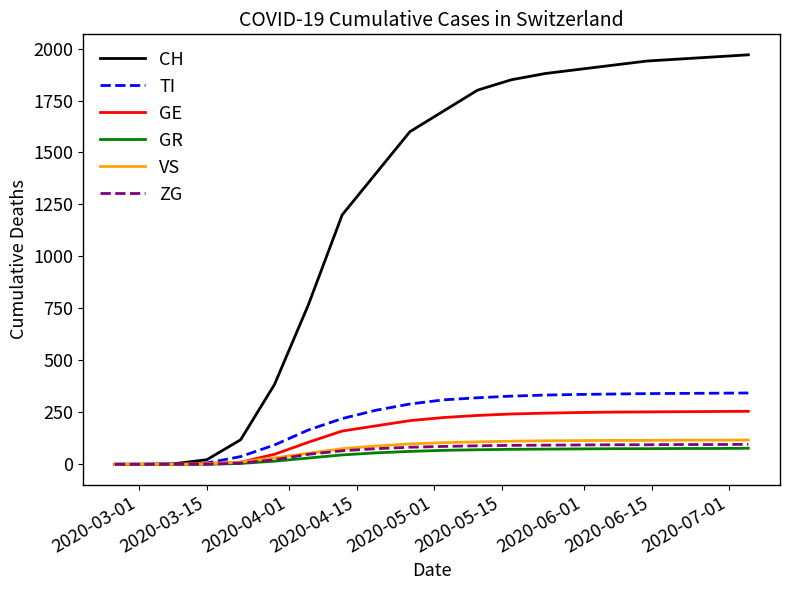

What is the greatest value displayed?

1970